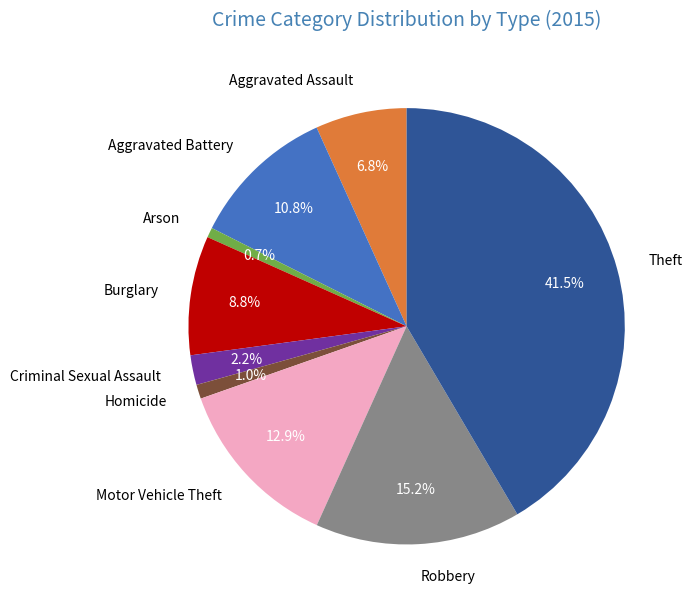

Between Aggravated Assault and Burglary, which is larger?

Burglary